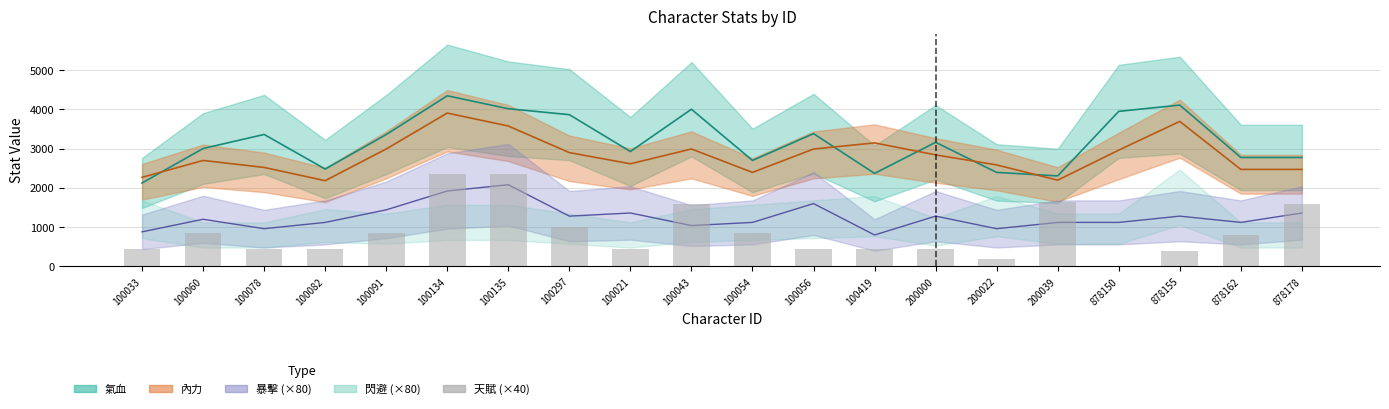

True or false: the data shows 411 at 878178.

False